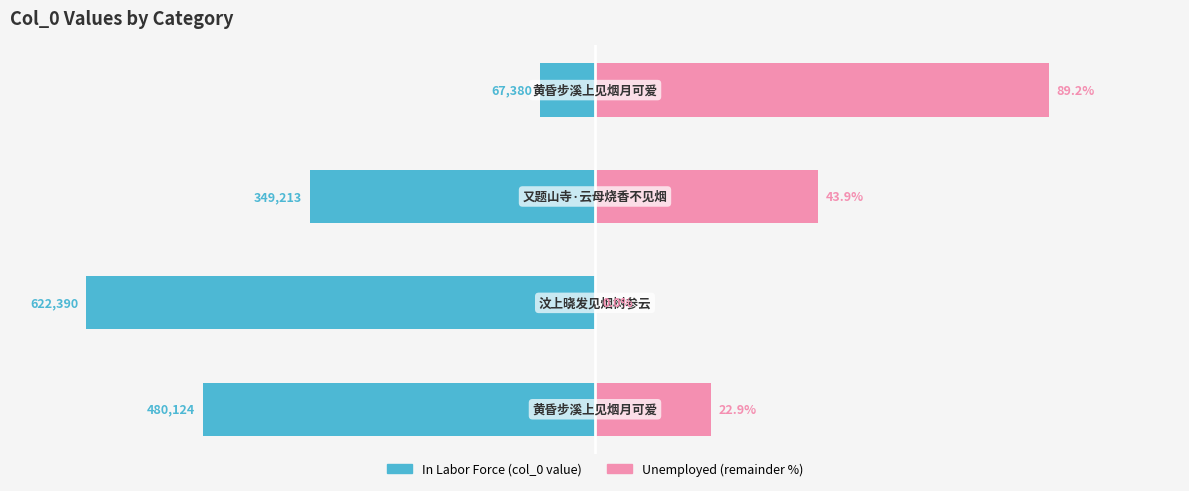

At which category does the chart reach its peak across all series?

3